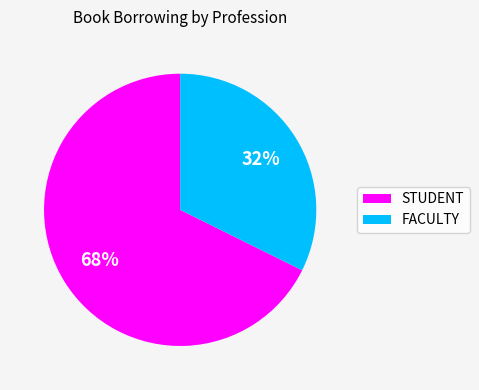

Rank the categories by value from highest to lowest.

STUDENT, FACULTY